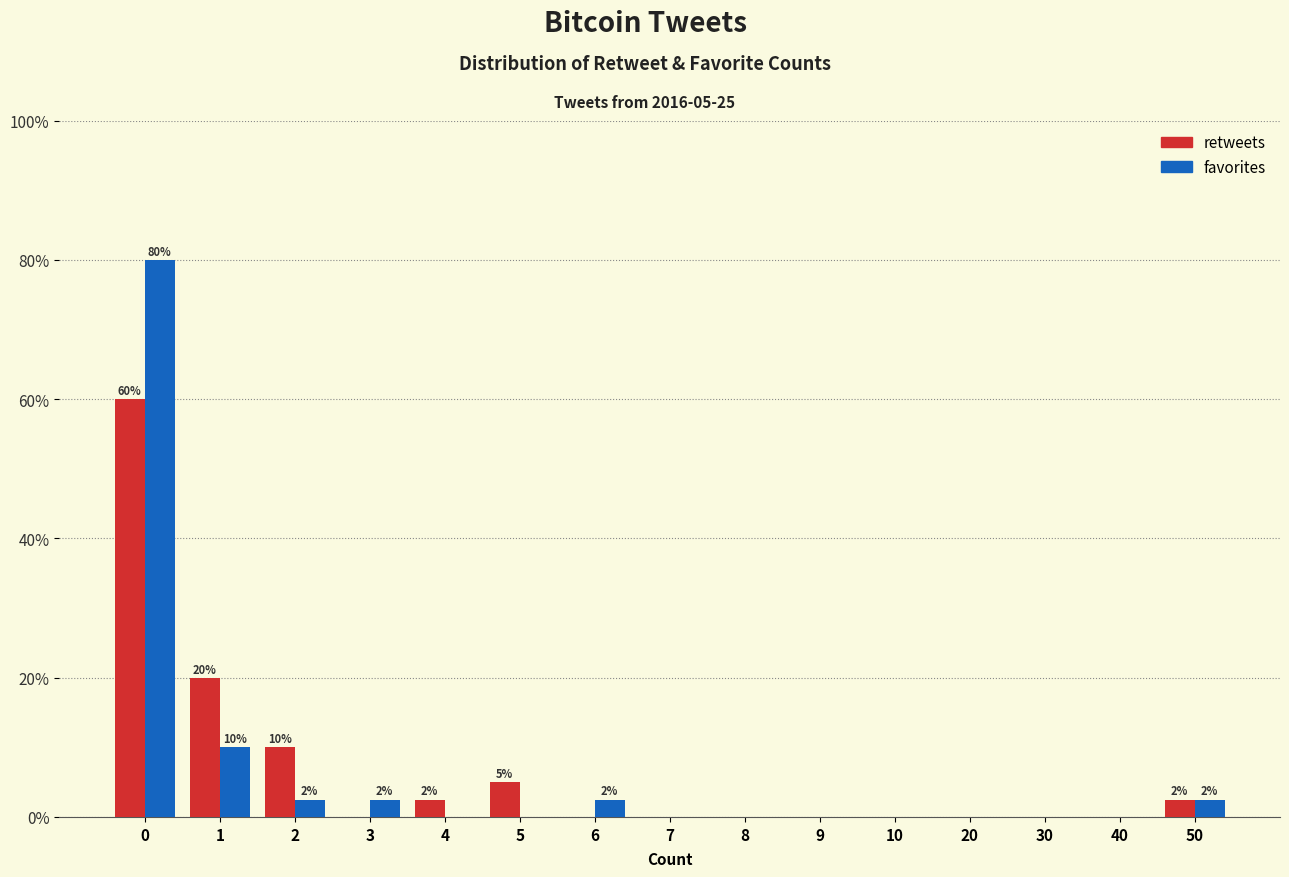

Reading left to right, transcribe all the data shown in this chart.

retweets: 0=60.0	1=20.0	2=10.0	3=0.0	4=2.5	5=5.0	6=0.0	7=0.0	8=0.0	9=0.0	10=0.0	20=0.0	30=0.0	40=0.0	50=2.5
favorites: 0=80.0	1=10.0	2=2.5	3=2.5	4=0.0	5=0.0	6=2.5	7=0.0	8=0.0	9=0.0	10=0.0	20=0.0	30=0.0	40=0.0	50=2.5